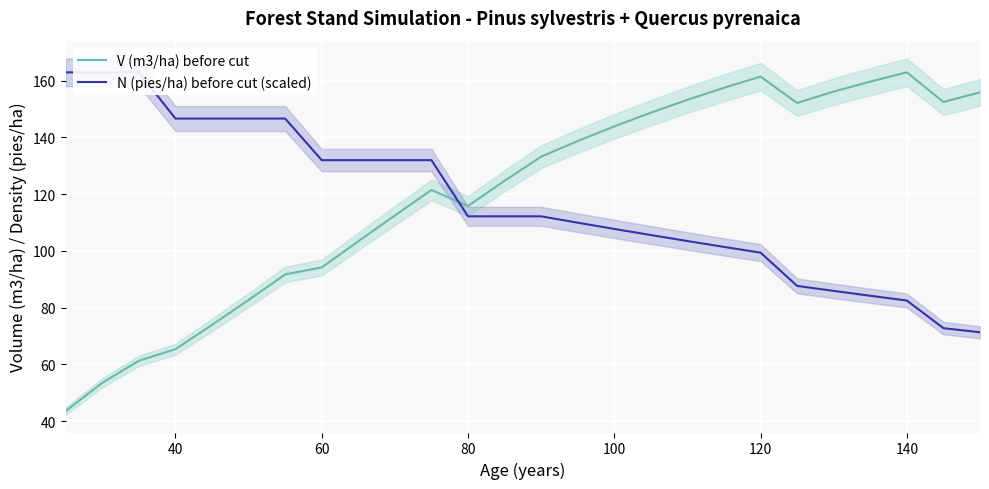

Reading left to right, what are all the values shown in this chart?

V (m3/ha) before cut: 43.6	53.5	61.3	65.3	73.9	82.7	91.7	94.2	103.4	112.5	121.5	115.8	124.7	133.2	138.7	143.9	148.7	153.2	157.5	161.4	152.1	156.2	159.7	162.9	152.5	155.9
N (pies/ha) before cut (scaled): 162.9	162.9	162.9	146.6	146.6	146.6	146.6	132.0	132.0	132.0	132.0	112.2	112.2	112.2	109.9	107.7	105.6	103.5	101.4	99.4	87.6	85.9	84.2	82.5	72.8	71.3